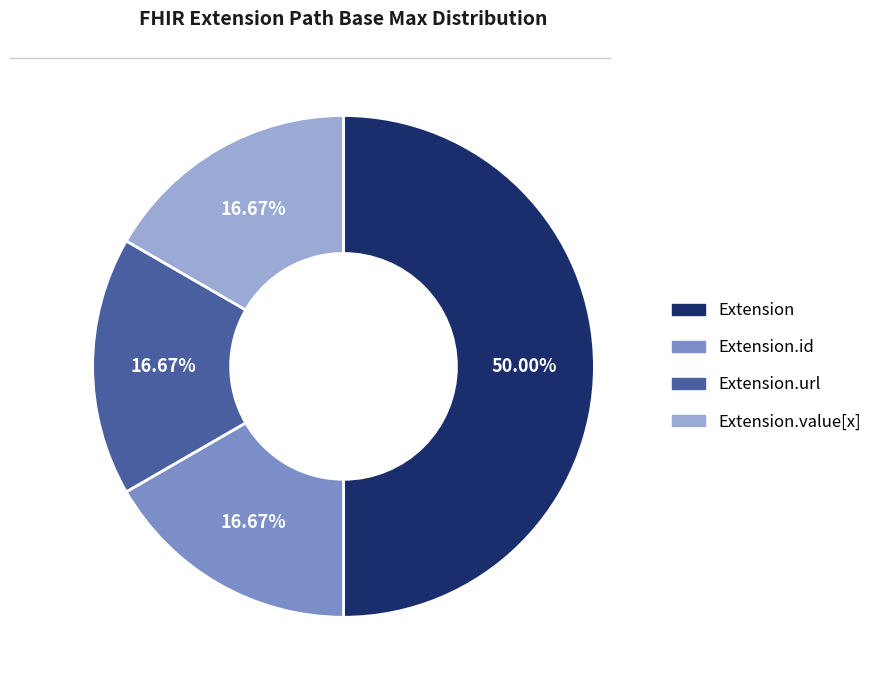

What is the largest slice in the pie chart?

Extension